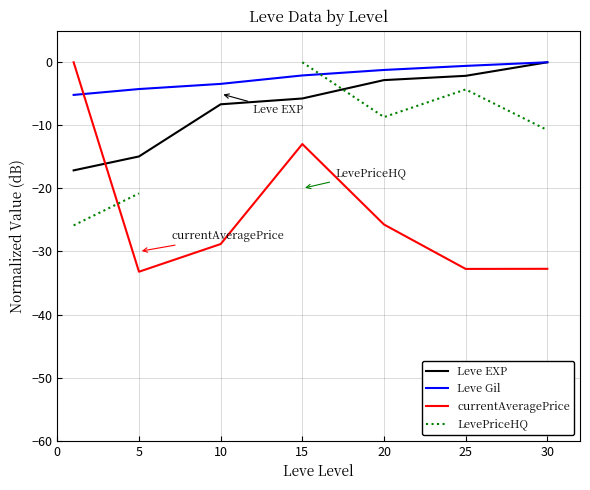

Between which two adjacent categories do LevePriceHQ and Leve Gil first intersect?

15 and 20